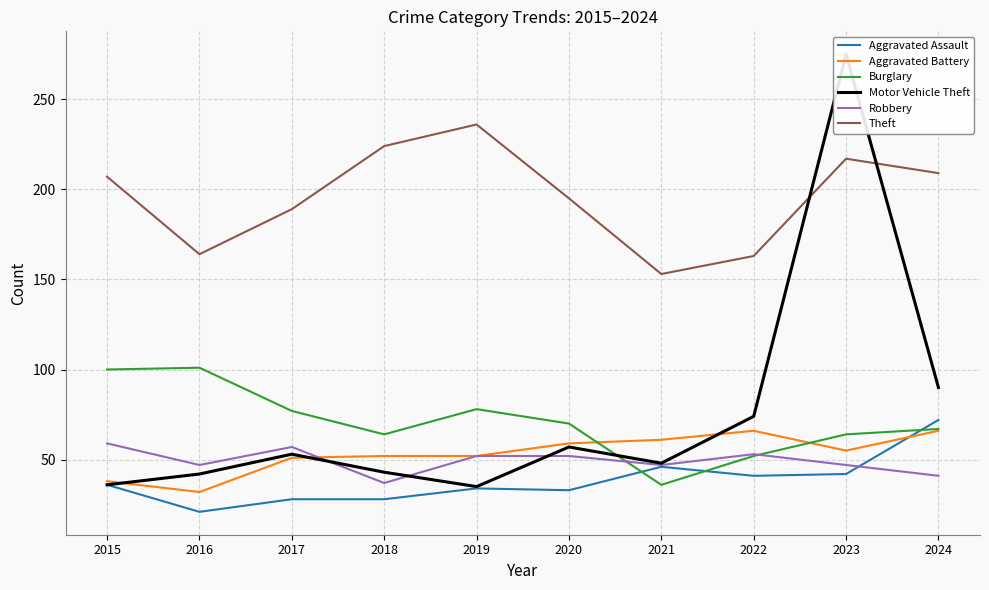

Rank the series by their maximum value, from highest to lowest.

Motor Vehicle Theft, Theft, Burglary, Aggravated Assault, Aggravated Battery, Robbery